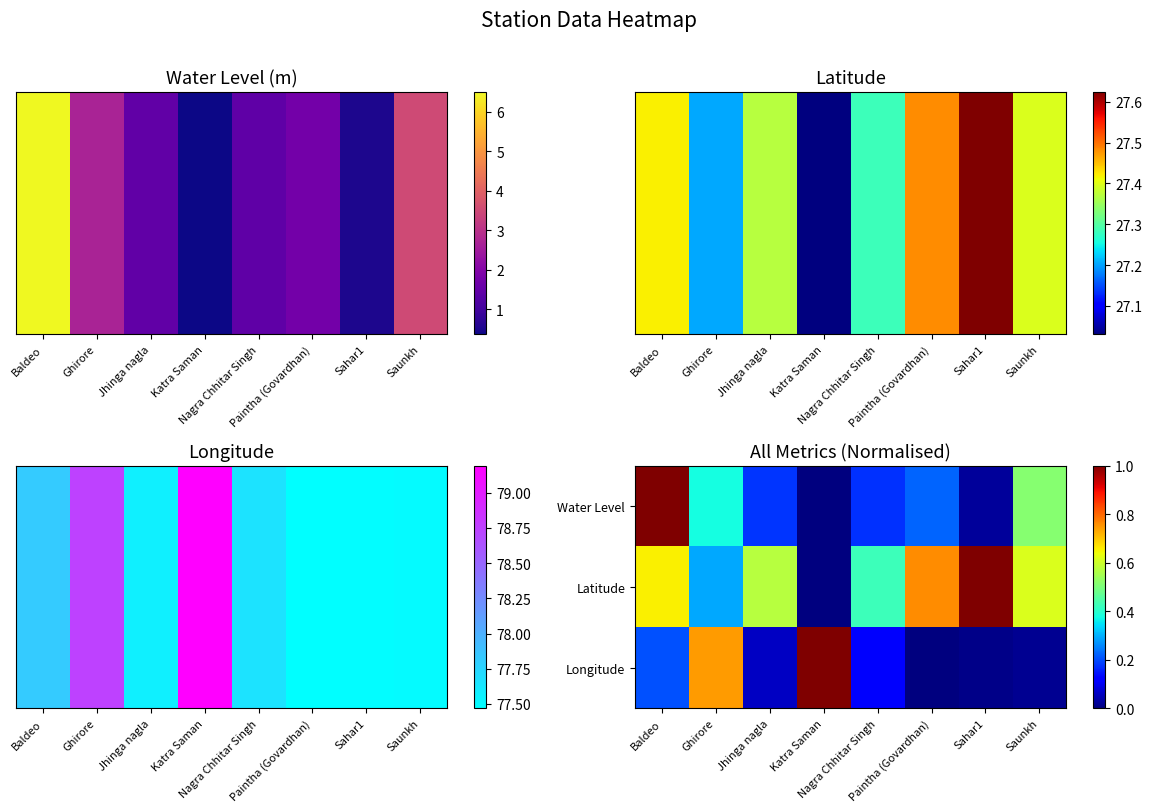

What is the total value across all series at Ghirore?

1.4